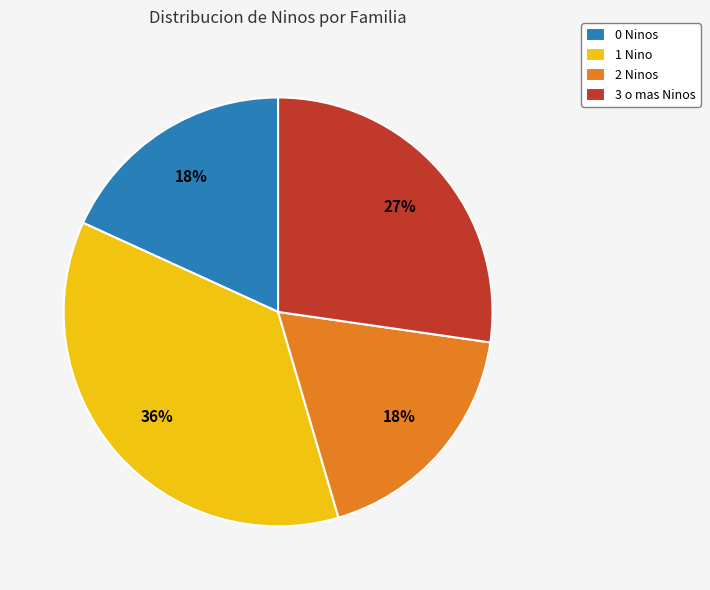

Which slice is the largest?

1 Nino